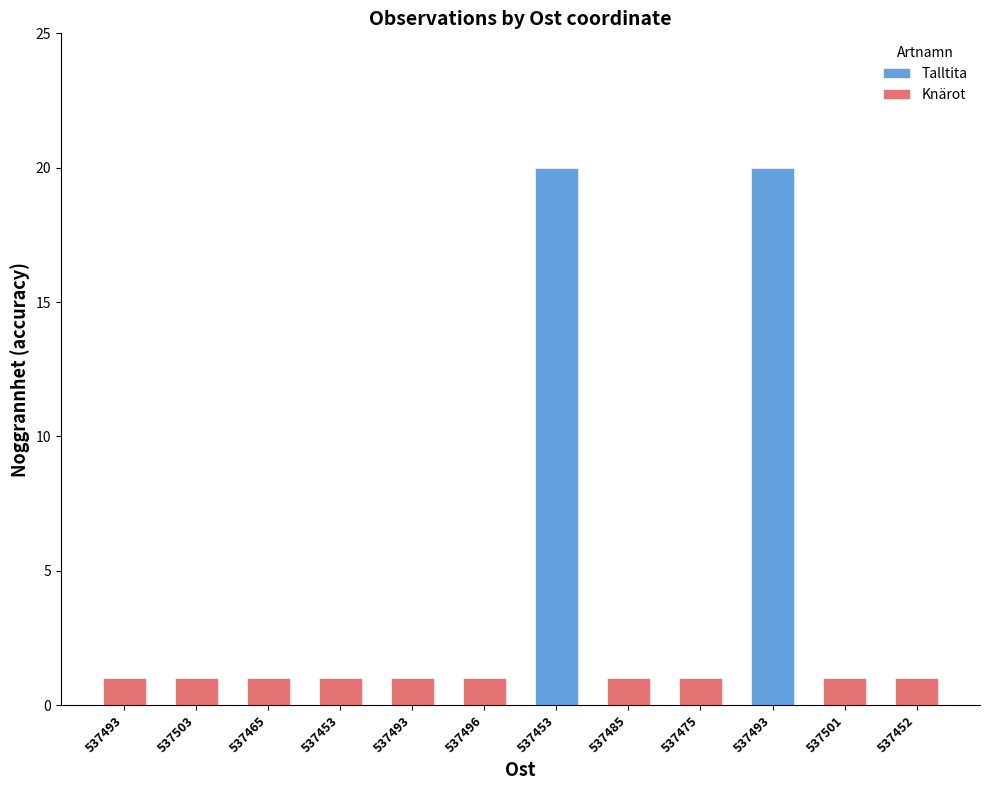

Does the chart contain stacked bars?

No